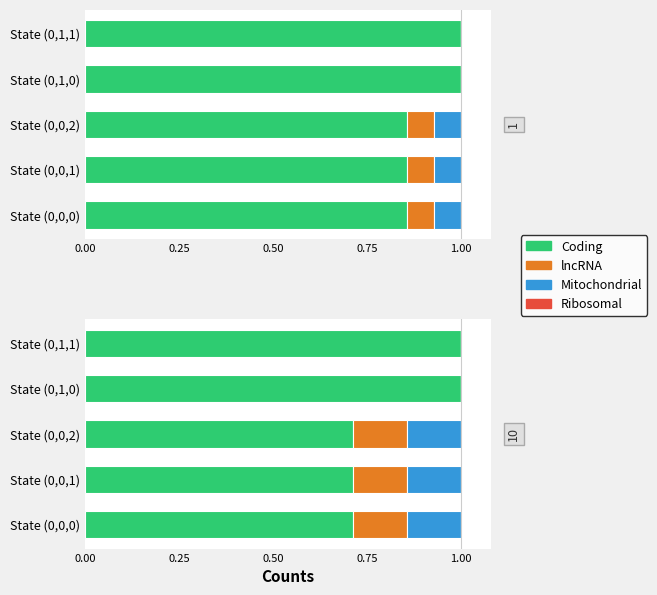

At how many categories does at least one series exceed 0?

5